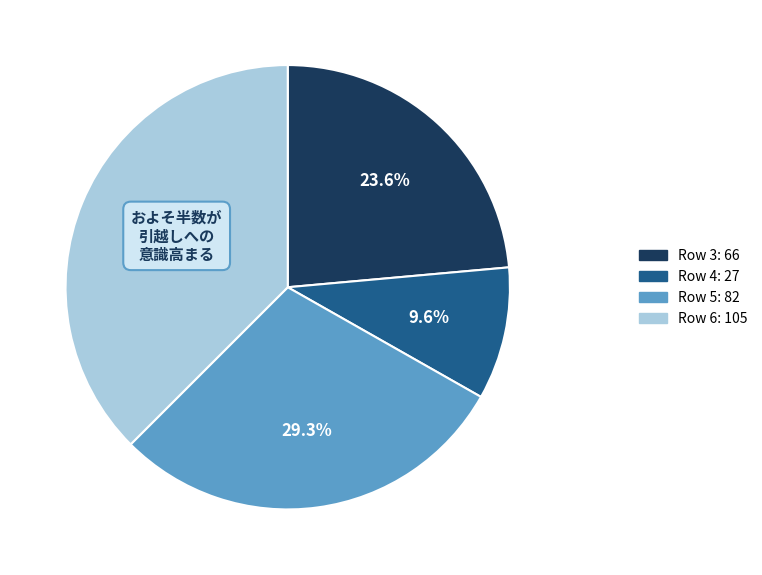

How many segments does this pie chart have?

4